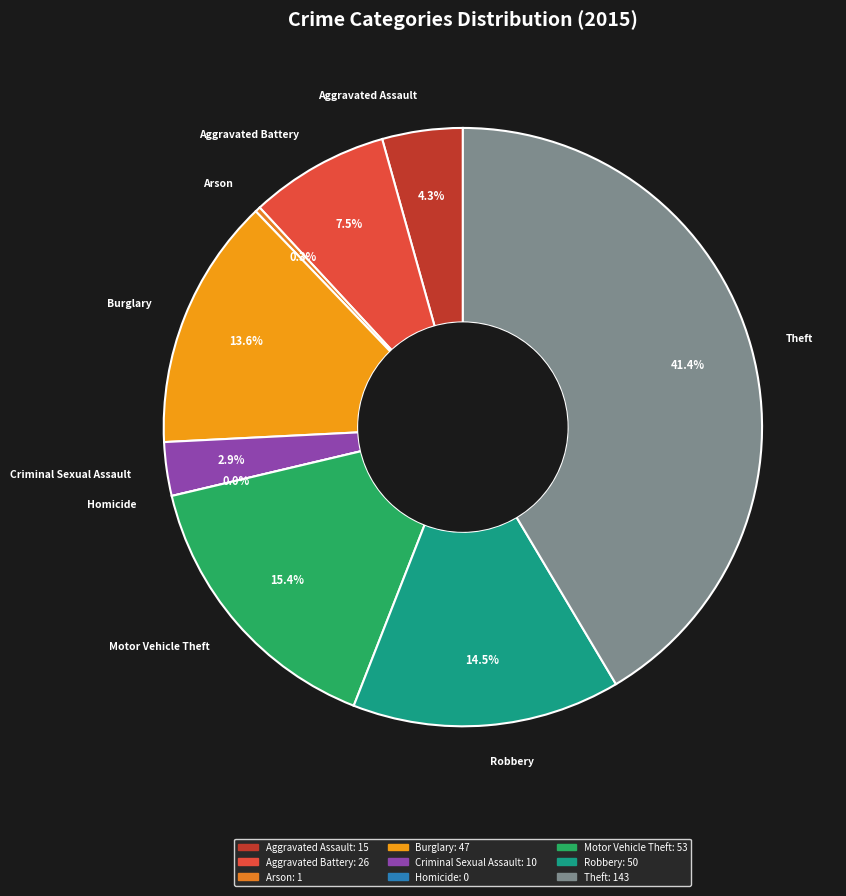

Rank the categories by value from highest to lowest.

Theft, Motor Vehicle Theft, Robbery, Burglary, Aggravated Battery, Aggravated Assault, Criminal Sexual Assault, Arson, Homicide